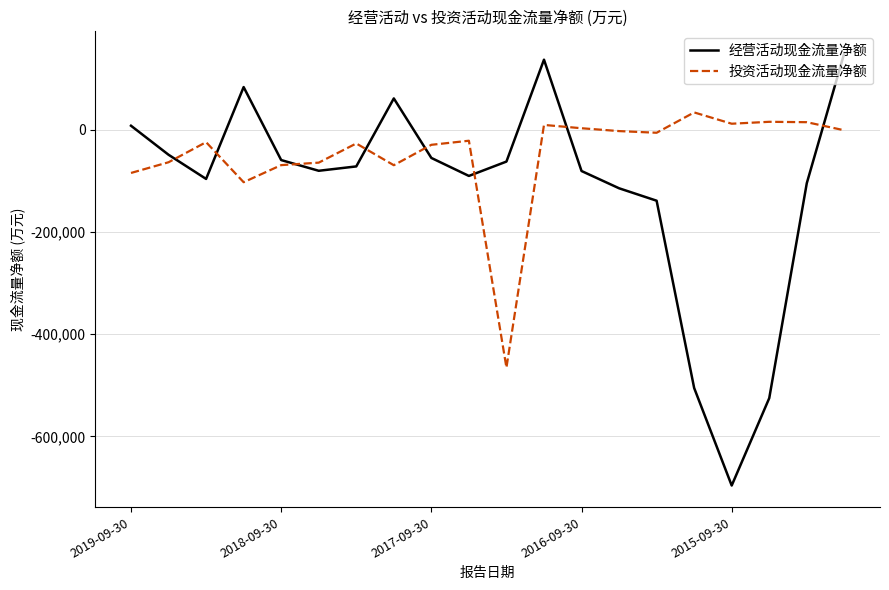

Which series has the largest total across all categories?

投资活动现金流量净额